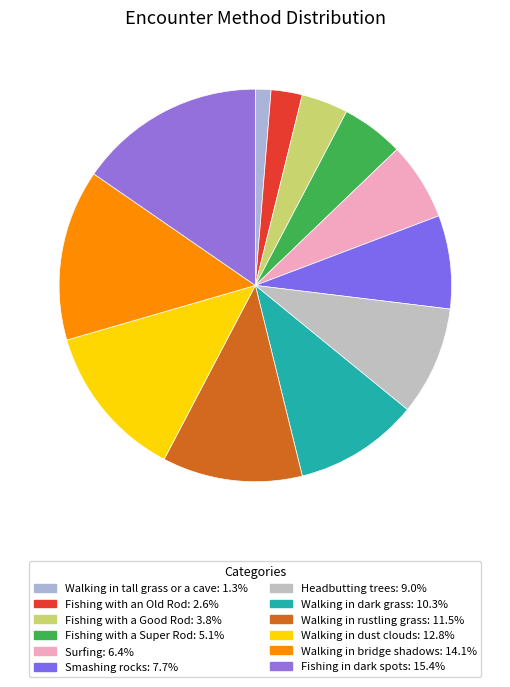

Rank the categories by value from lowest to highest.

Walking in tall grass or a cave, Fishing with an Old Rod, Fishing with a Good Rod, Fishing with a Super Rod, Surfing, Smashing rocks, Headbutting trees, Walking in dark grass, Walking in rustling grass, Walking in dust clouds, Walking in bridge shadows, Fishing in dark spots